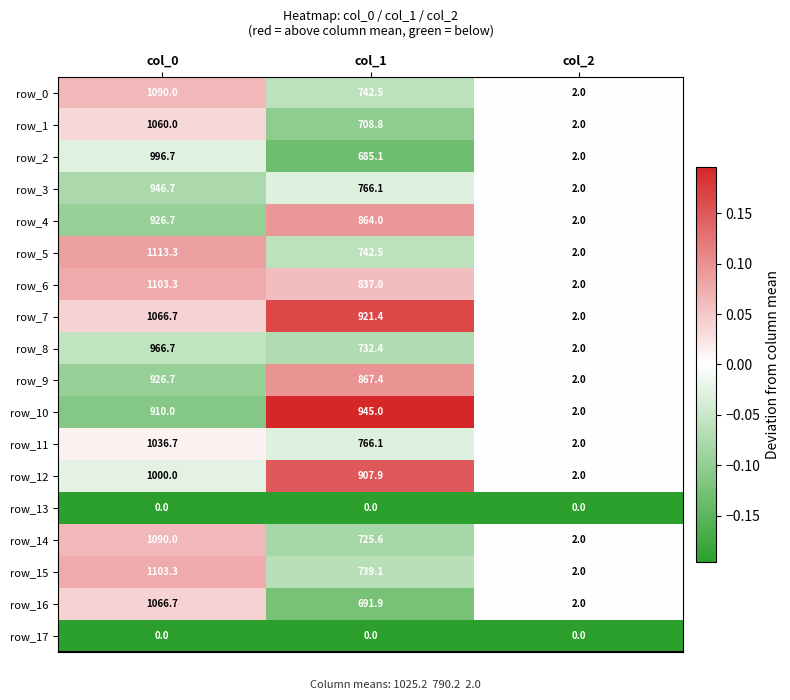

What is the greatest value displayed?

1113.3